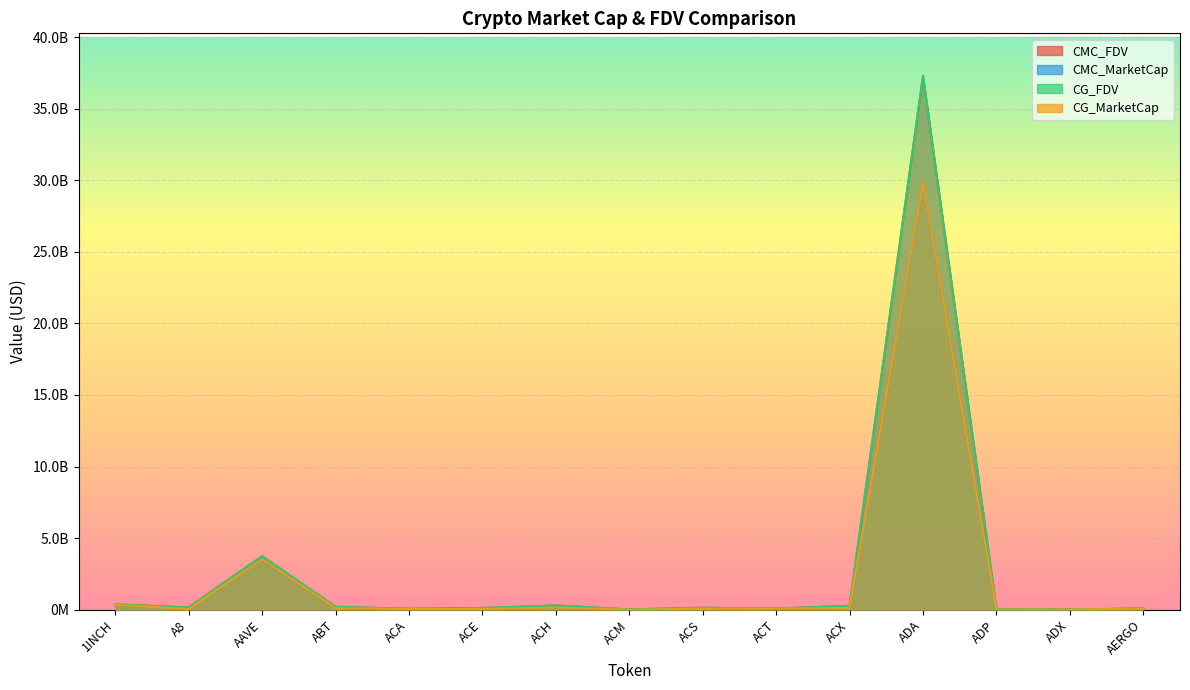

Rank the categories by CG_MarketCap value from highest to lowest.

ADA, AAVE, 1INCH, ACH, ACX, ABT, ACT, AERGO, ACS, ACE, A8, ACA, ADX, ADP, ACM